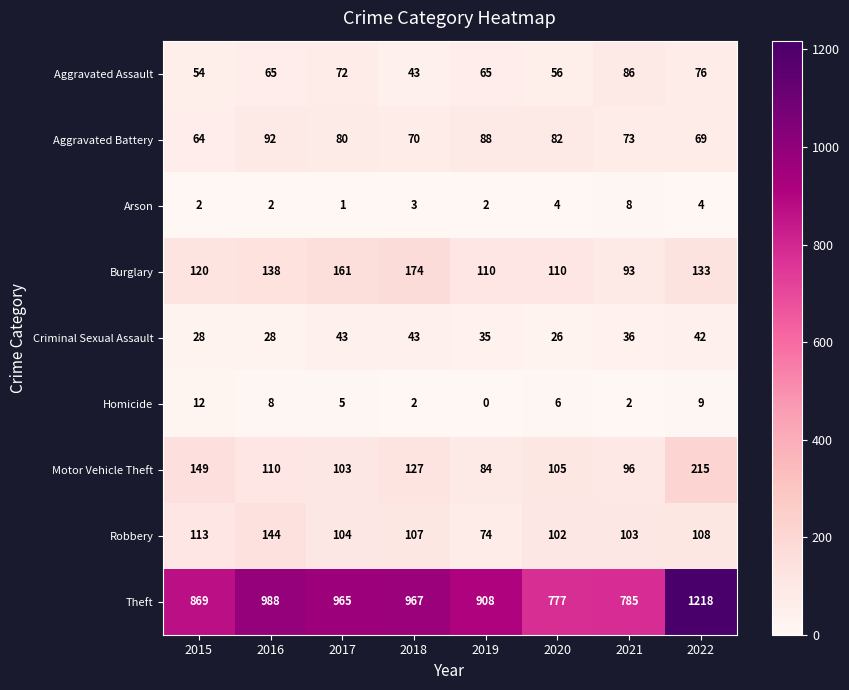

Where is Theft nearest to the value 997?

2016